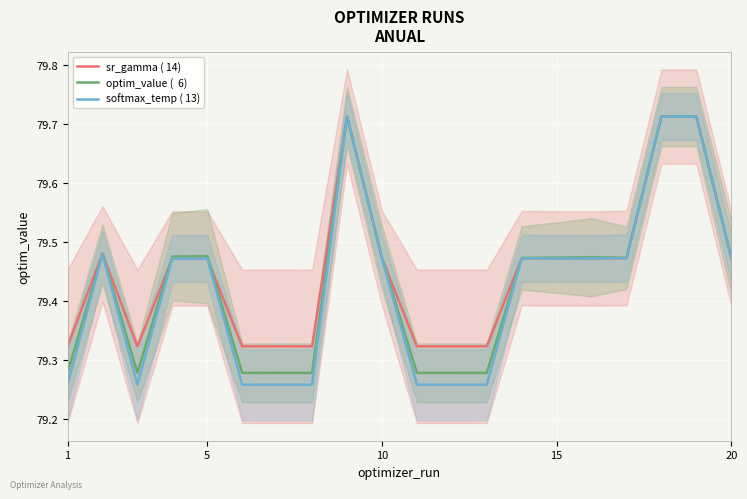

Reading left to right, extract all data points from this chart.

sr_gamma ( 14): 79.3	79.5	79.3	79.5	79.5	79.3	79.3	79.3	79.7	79.5	79.3	79.3	79.3	79.5	79.5	79.5	79.5	79.7	79.7	79.5
optim_value (  6): 79.3	79.5	79.3	79.5	79.5	79.3	79.3	79.3	79.7	79.5	79.3	79.3	79.3	79.5	79.5	79.5	79.5	79.7	79.7	79.5
softmax_temp ( 13): 79.3	79.5	79.3	79.5	79.5	79.3	79.3	79.3	79.7	79.5	79.3	79.3	79.3	79.5	79.5	79.5	79.5	79.7	79.7	79.5